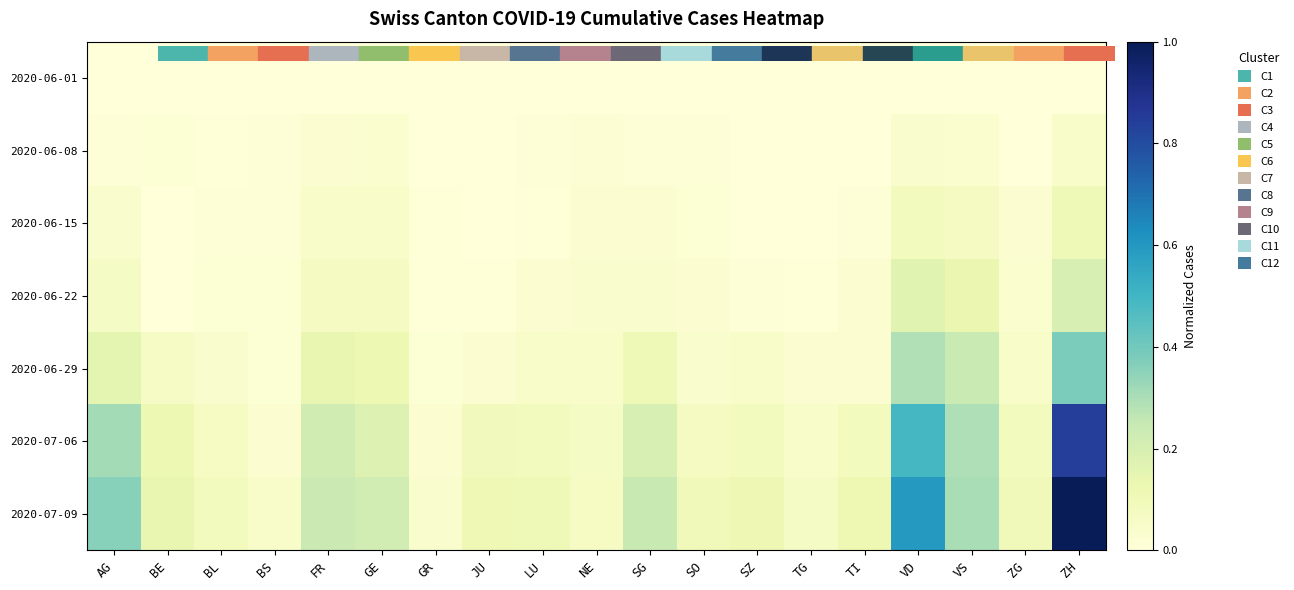

Rank the series at FR from highest to lowest value.

2020-07-09, 2020-07-06, 2020-06-29, 2020-06-22, 2020-06-15, 2020-06-08, 2020-06-01